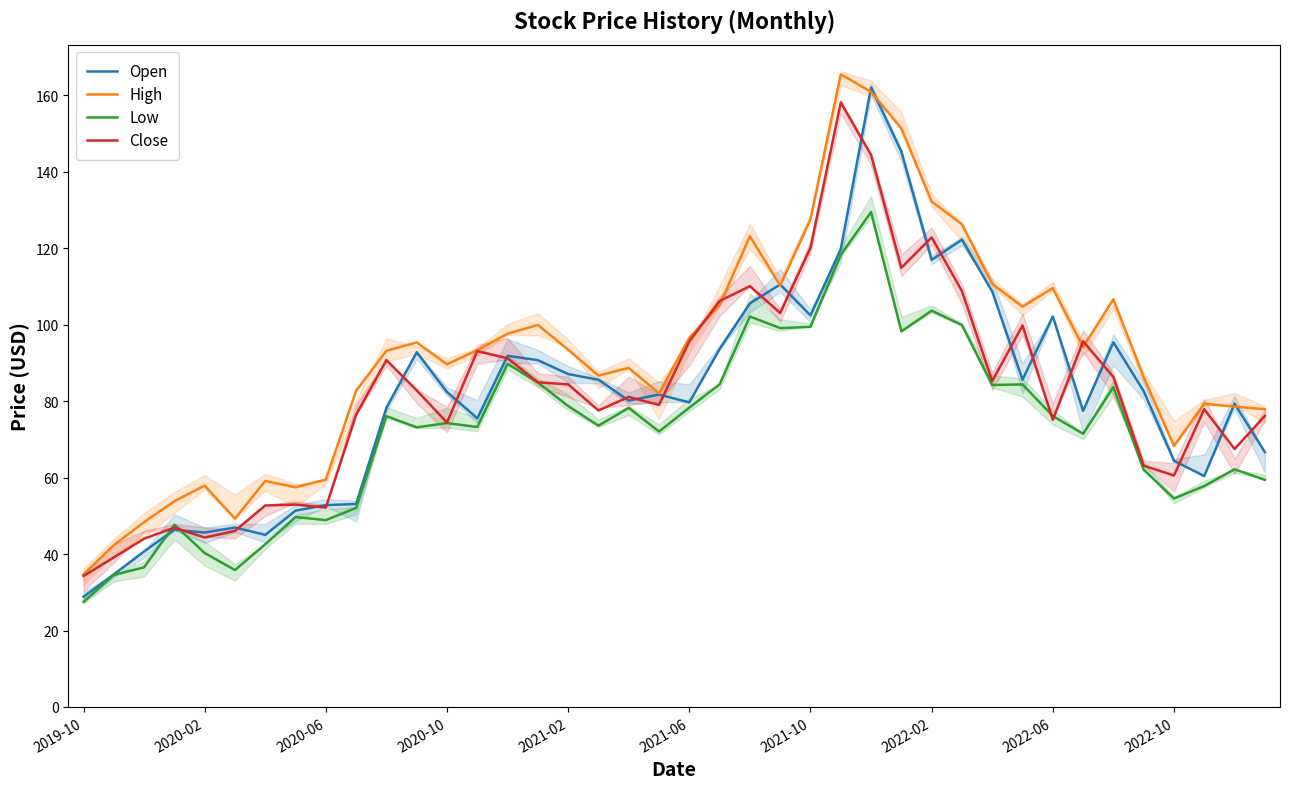

At which label does Low reach its minimum?

2019-10